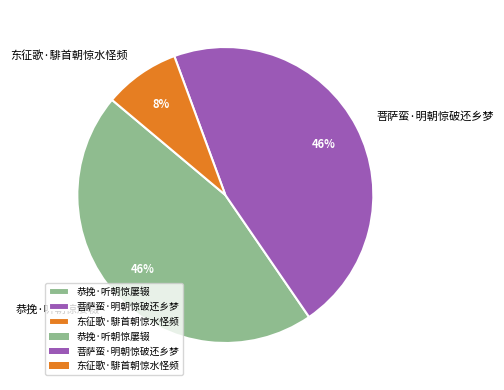

What is the ratio of the value at 菩萨蛮·明朝惊破还乡梦 to the value at 恭挽·听朝惊屡辍?

1.0